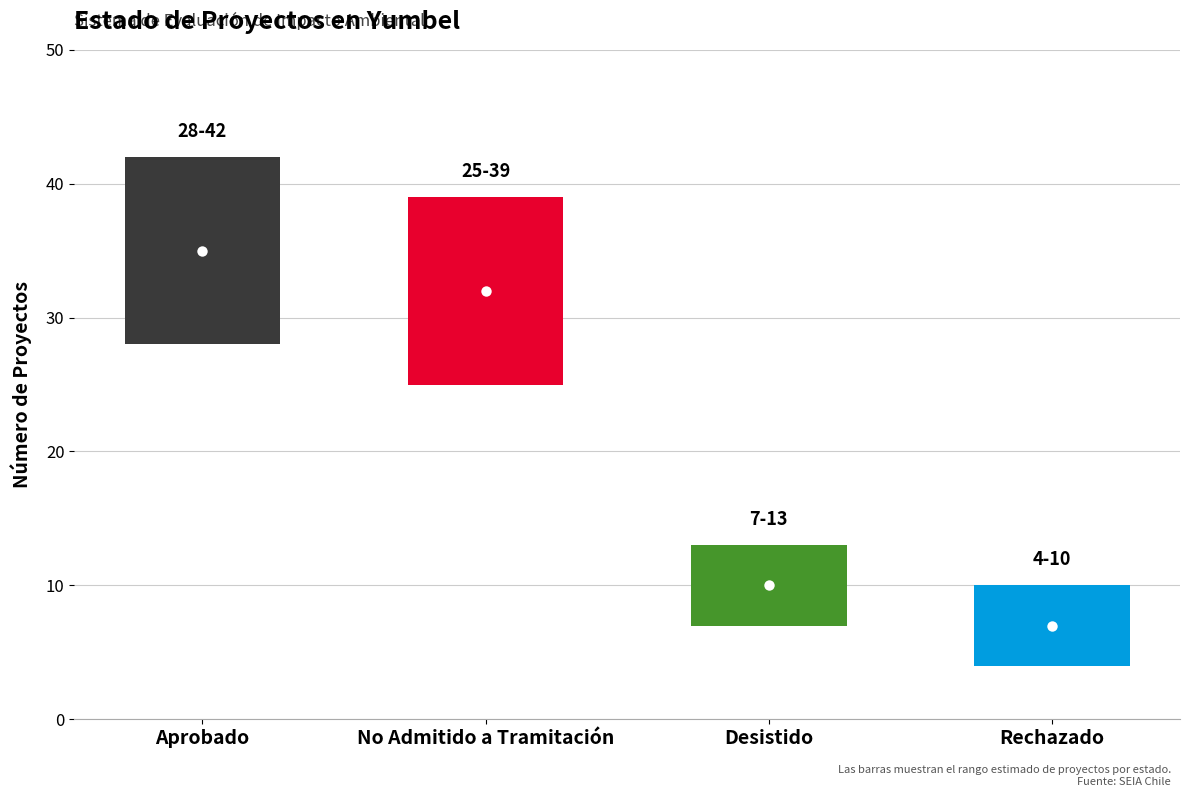

How many values in the low series are below 25?

2